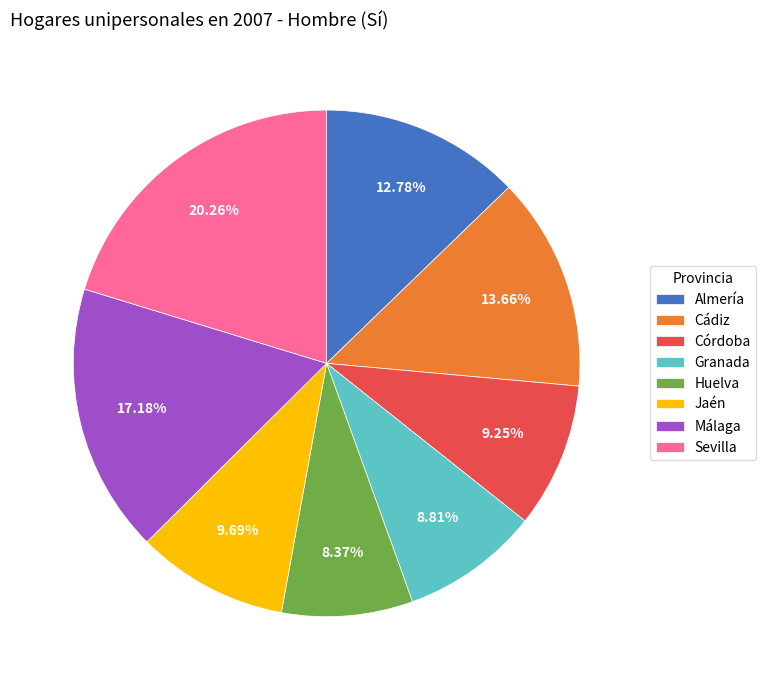

Approximately how many times larger is the value at Córdoba compared to Sevilla?

0.5